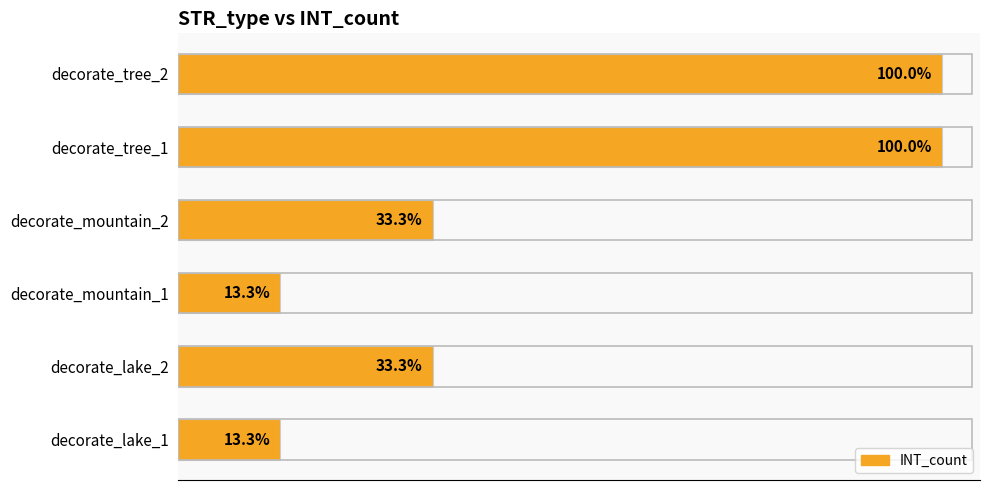

Are the bars horizontal?

Yes